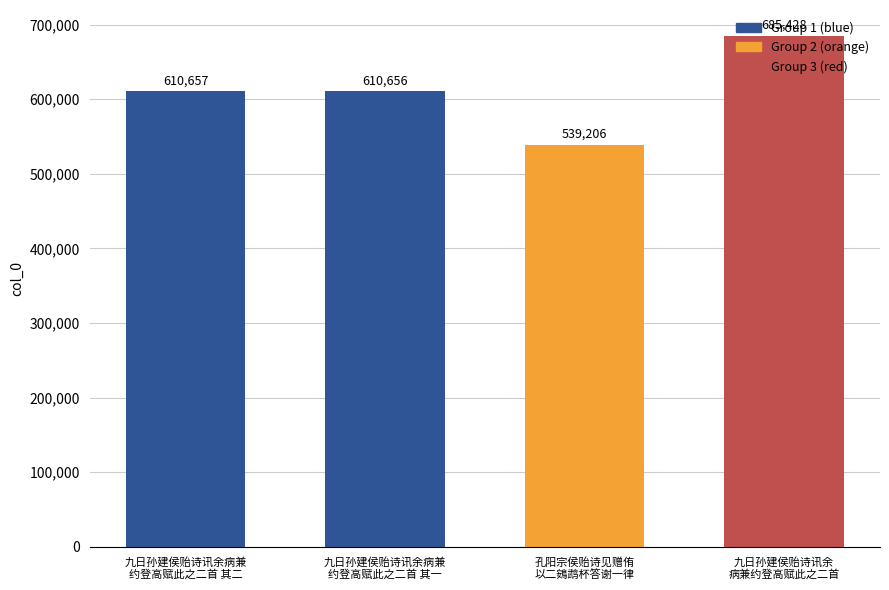

True or false: the data shows 610657 at 九日孙建侯贻诗讯余病兼
约登高赋此之二首 其二.

True